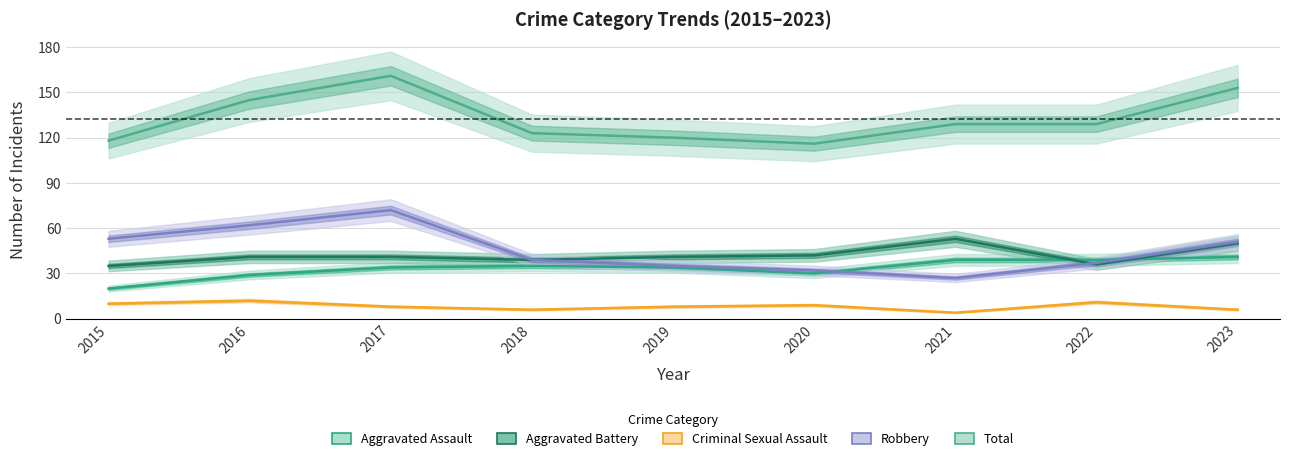

Does the chart display data point markers on the line(s)?

No